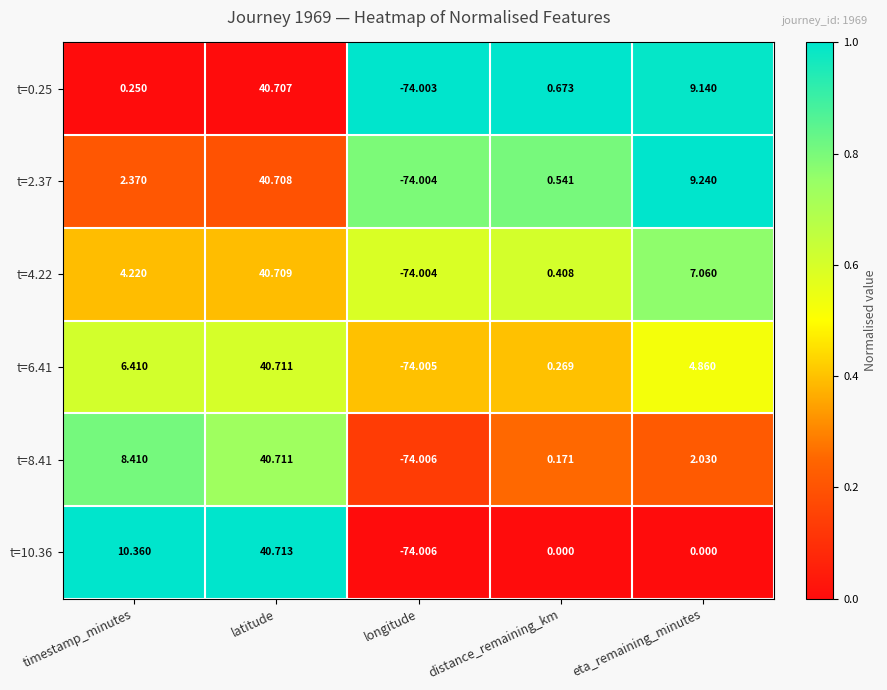

At which label does t=4.22 reach its peak?

latitude